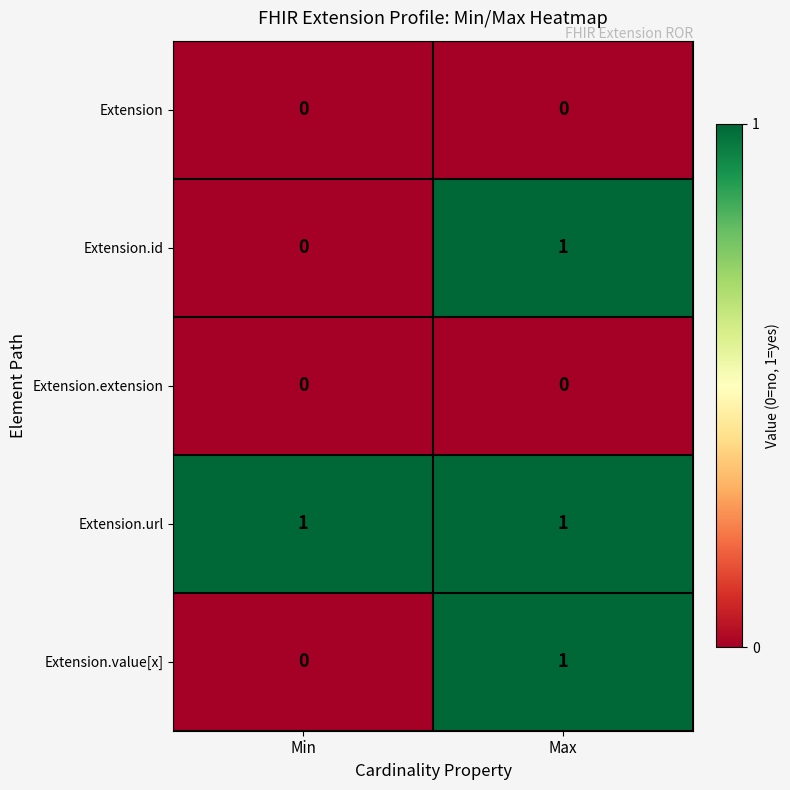

The value of Extension.value[x] at Max is 1. True or false?

True